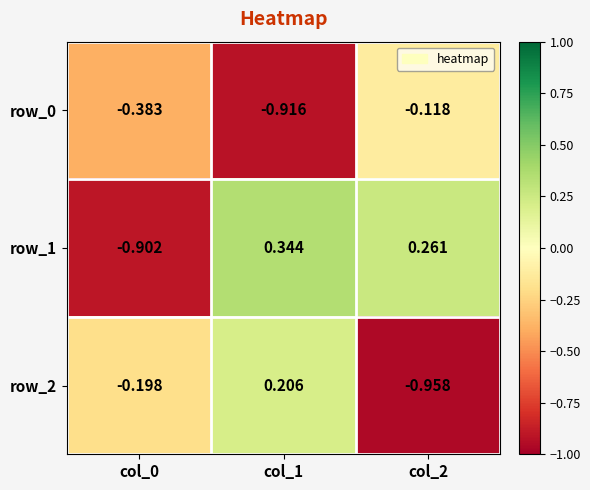

Reading left to right, what are all the values shown in this chart?

row_0: col_0=-0.4	col_1=-0.9	col_2=-0.1
row_1: col_0=-0.9	col_1=0.3	col_2=0.3
row_2: col_0=-0.2	col_1=0.2	col_2=-1.0